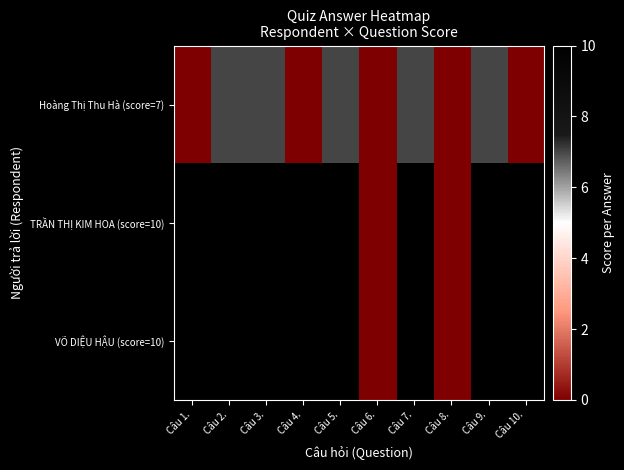

How many distinct data groups are displayed?

3